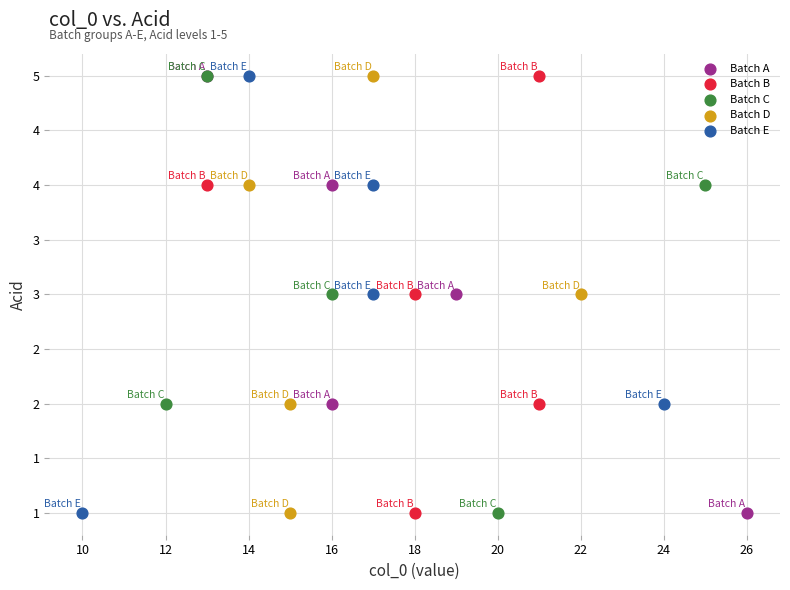

What are all the series names shown in the legend?

Batch A, Batch B, Batch C, Batch D, Batch E